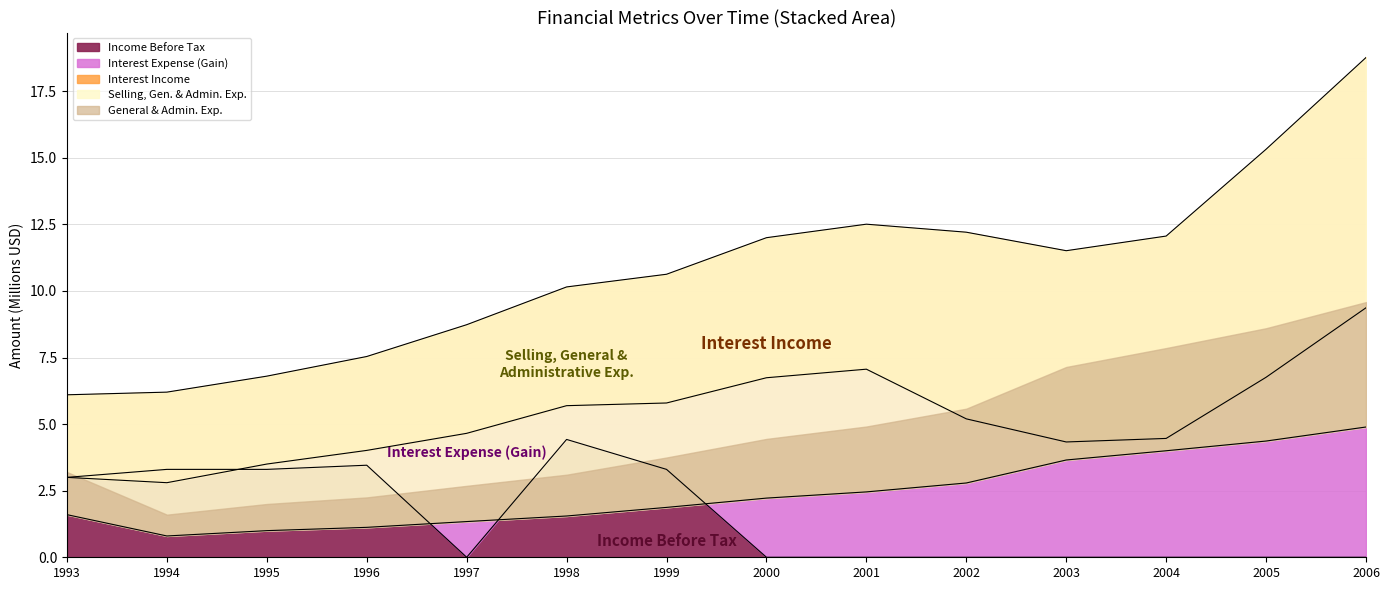

Which has a higher value, 2006 or 1996?

2006